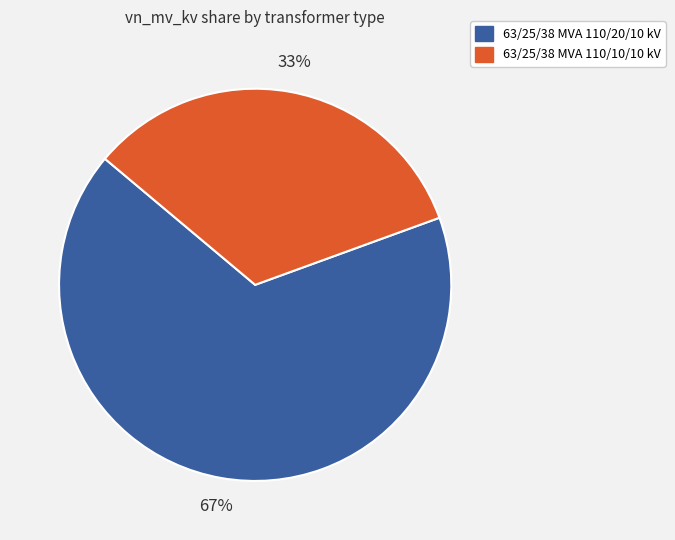

To the nearest percent, what percentage of the pie is 63/25/38 MVA 110/20/10 kV?

67%